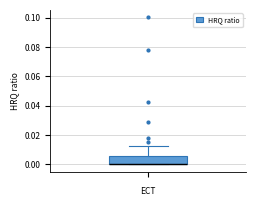

Transcribe this box plot: give where the median line is, the range the box spans, and where the two whiskers end, as read against the y-axis. The values are not printed on the chart, so give them approximately, as read against the axis.

median 0.000 (drawn on the box's lower edge), box 0.000 to 0.006, whiskers 0.000 to 0.012